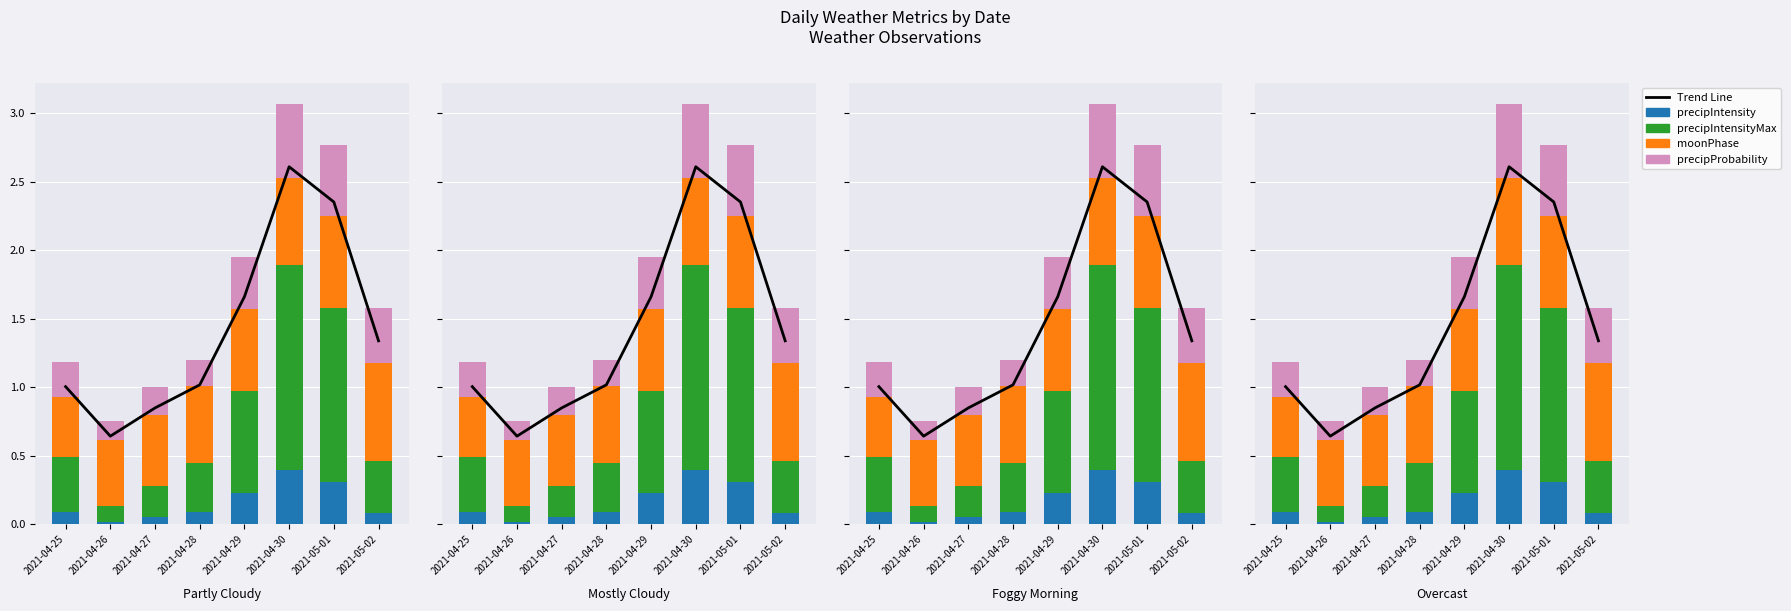

What is the difference between the maximum and minimum values in the precipProbability series?

0.4